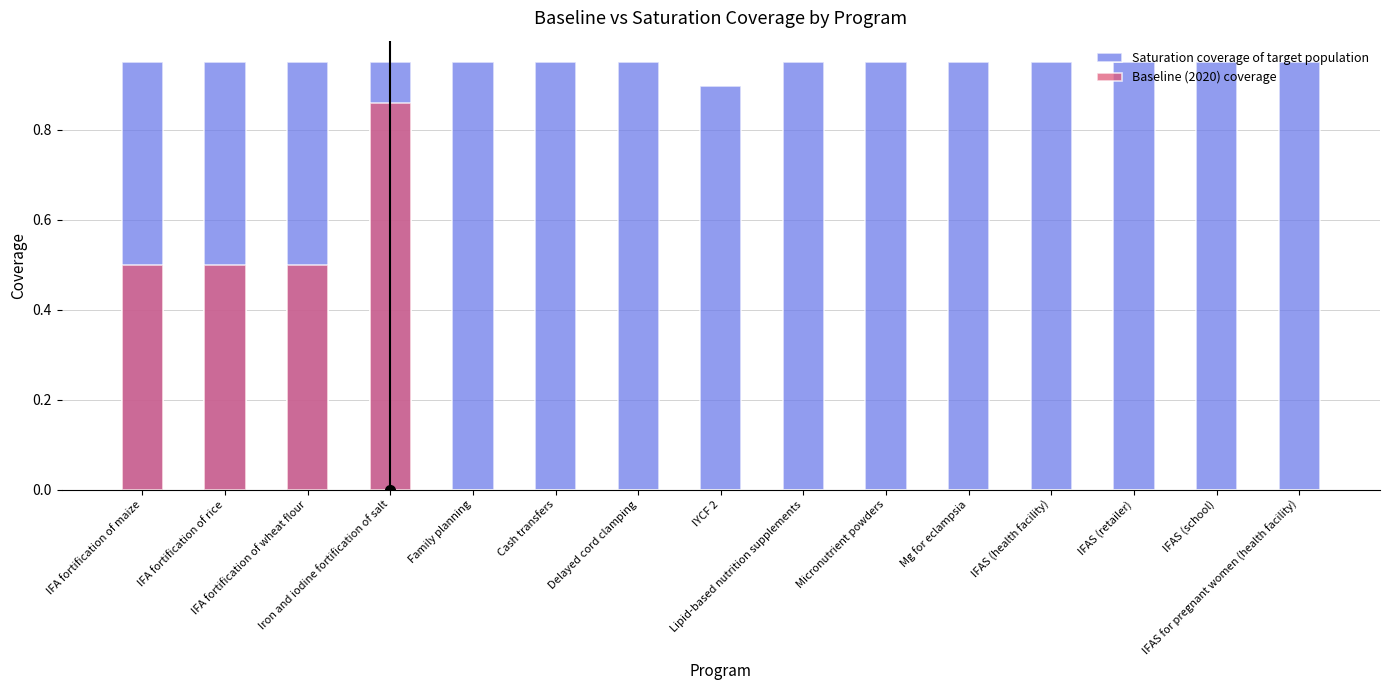

What are all the series names shown in the legend?

Saturation coverage of target population, Baseline (2020) coverage